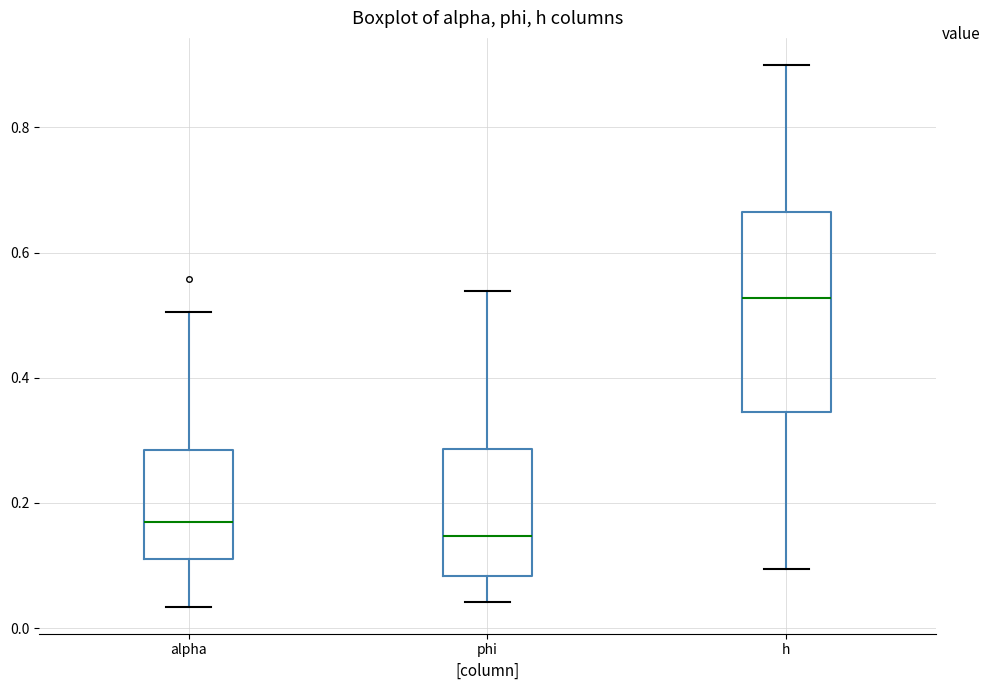

Which box's median line is the highest?

h